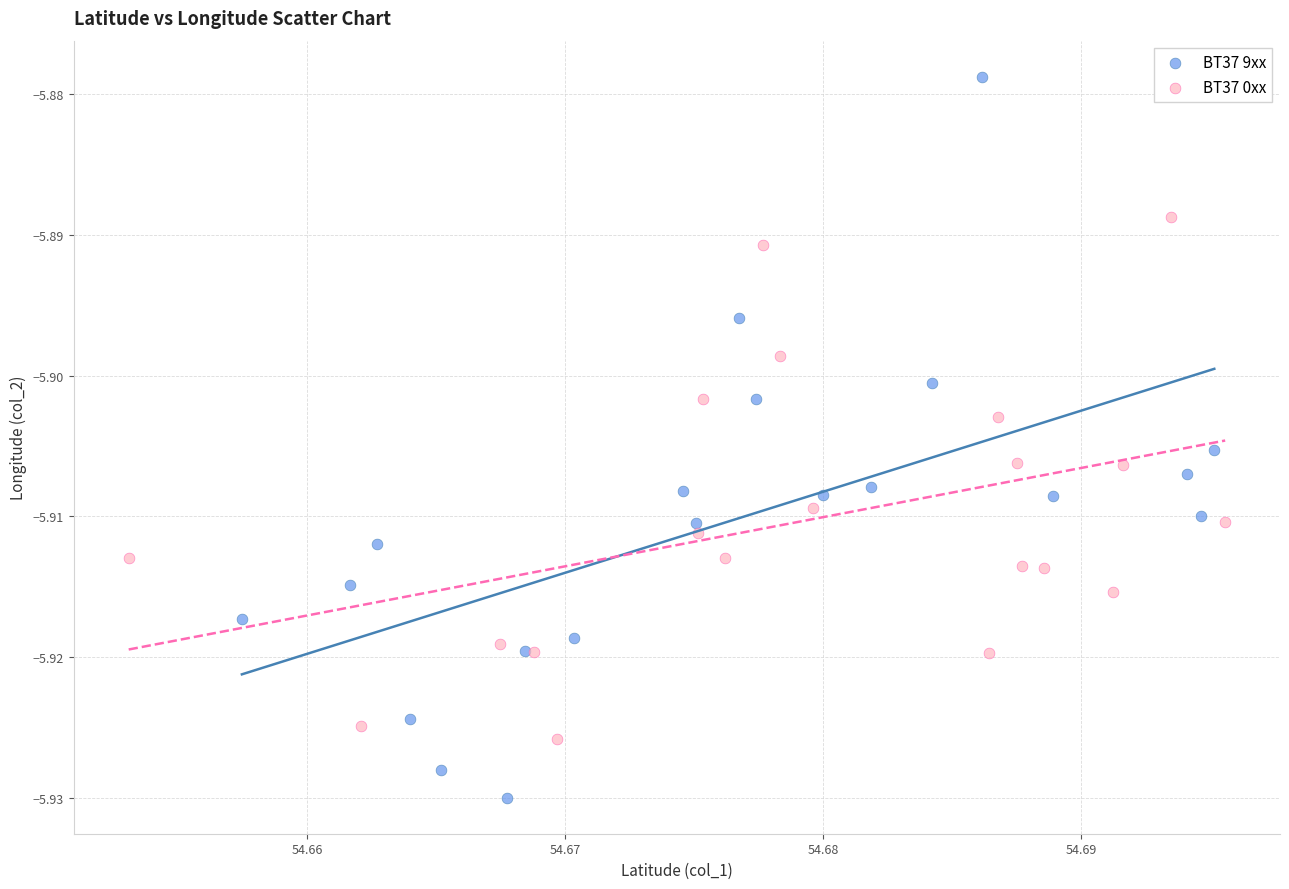

Which series has the largest Y range (max minus min)?

BT37 9xx